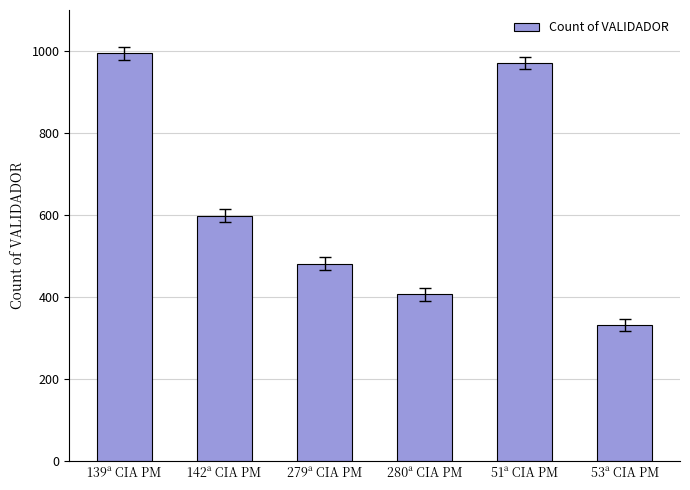

What is the label of the 6th bar from the left?

53ª CIA PM